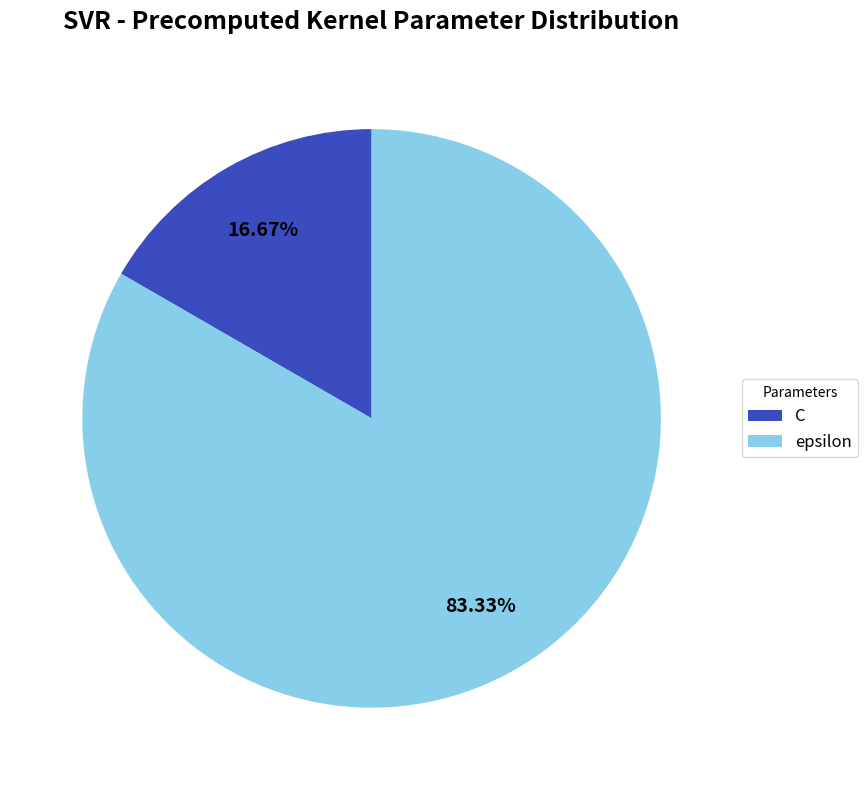

To the nearest percent, what percentage of the pie is C?

17%